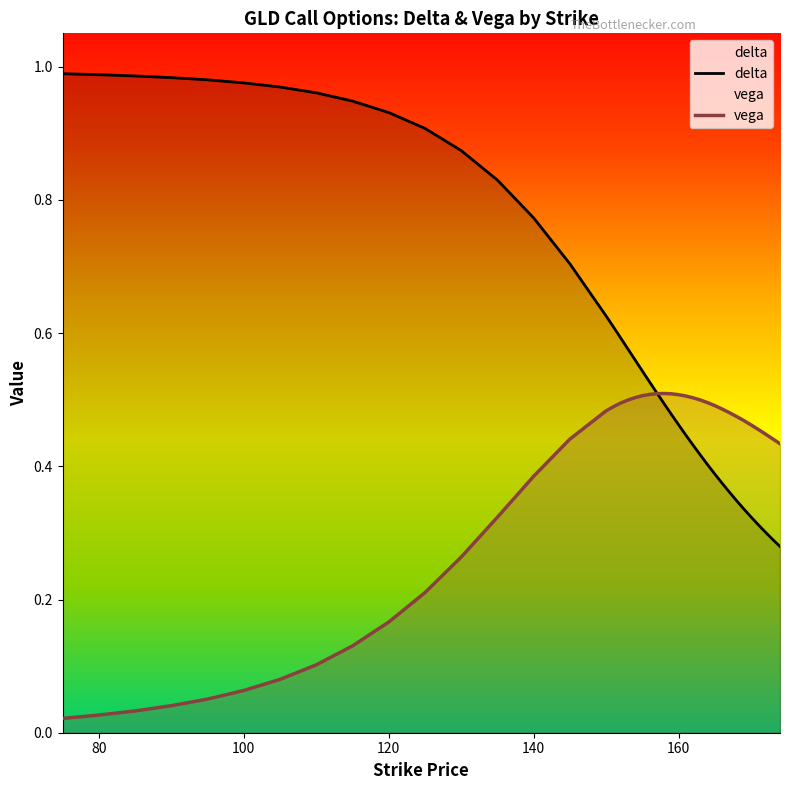

True or false: delta has more than 1 interior local peaks.

False